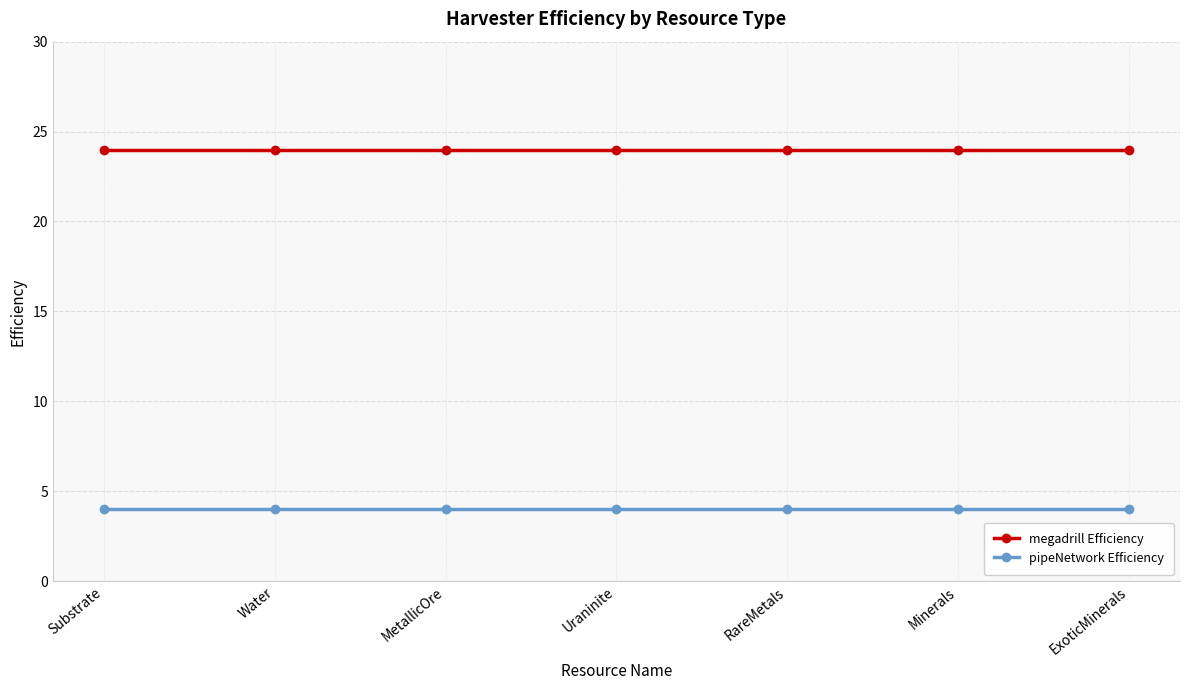

Reading left to right, extract all data points from this chart.

megadrill Efficiency: 24	24	24	24	24	24	24
pipeNetwork Efficiency: 4	4	4	4	4	4	4